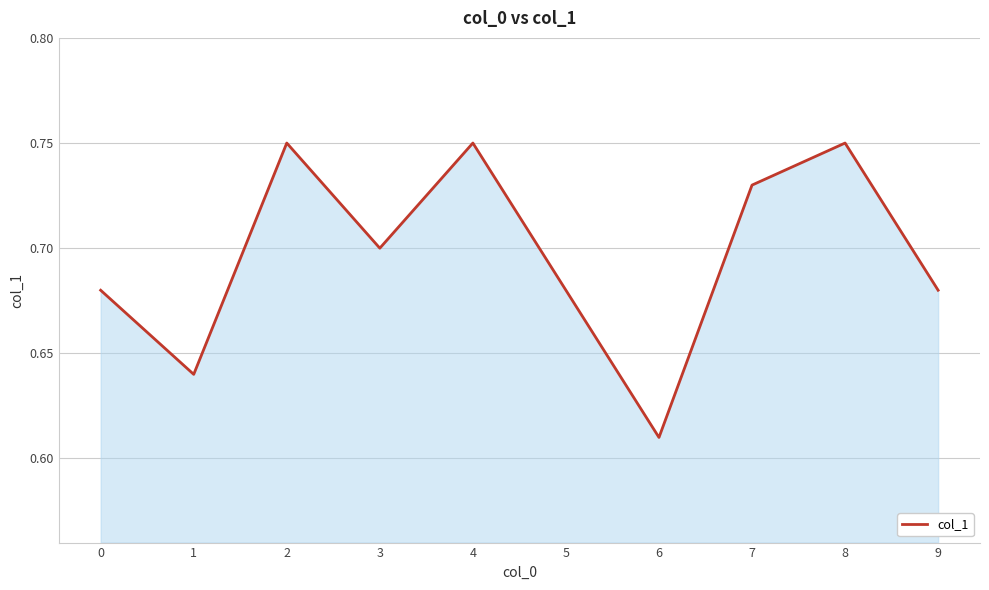

At which category does the chart reach its minimum across all series?

6